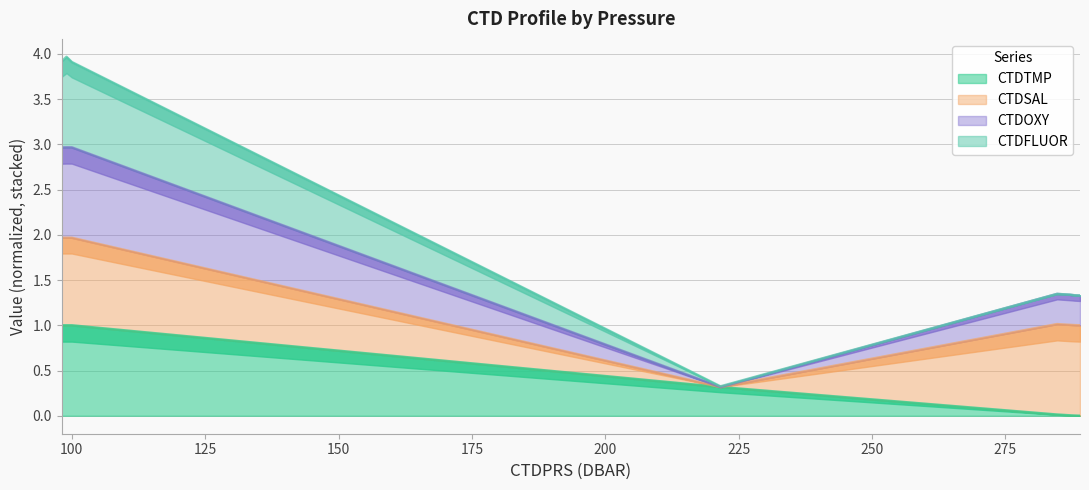

True or false: CTDOXY and CTDTMP cross at least once.

False